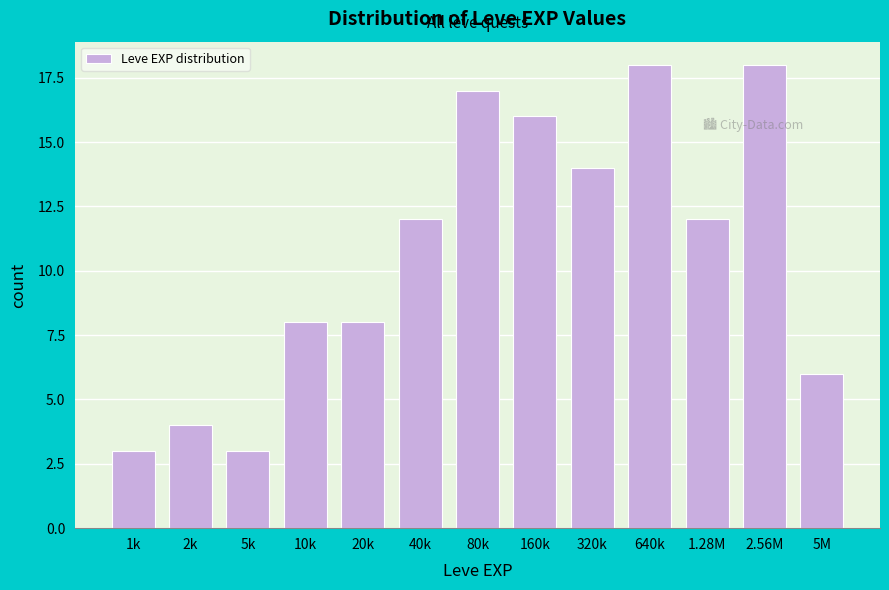

Reading left to right, extract all data points from this chart.

3	4	3	8	8	12	17	16	14	18	12	18	6